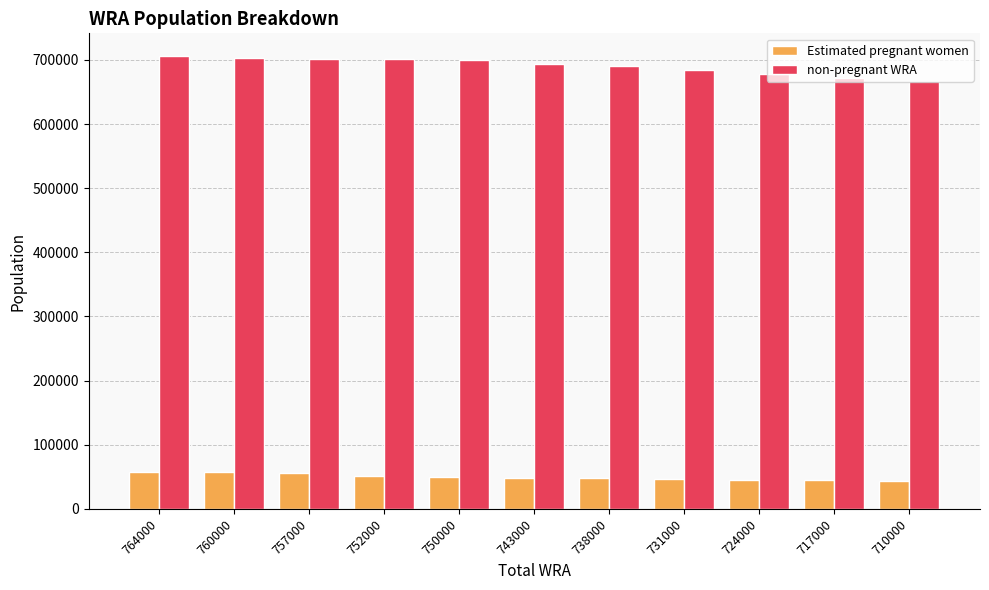

What is the maximum value shown in the chart?

706081.2